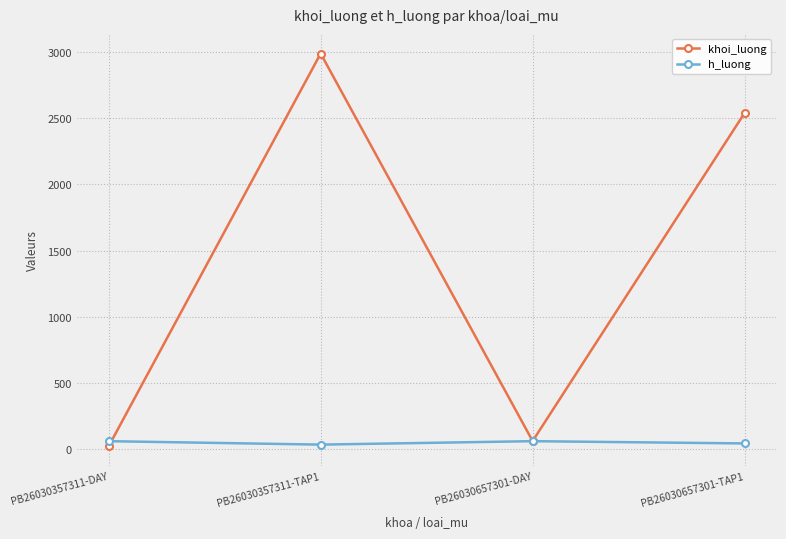

Which series ends up on top after the final intersection of khoi_luong and h_luong?

khoi_luong